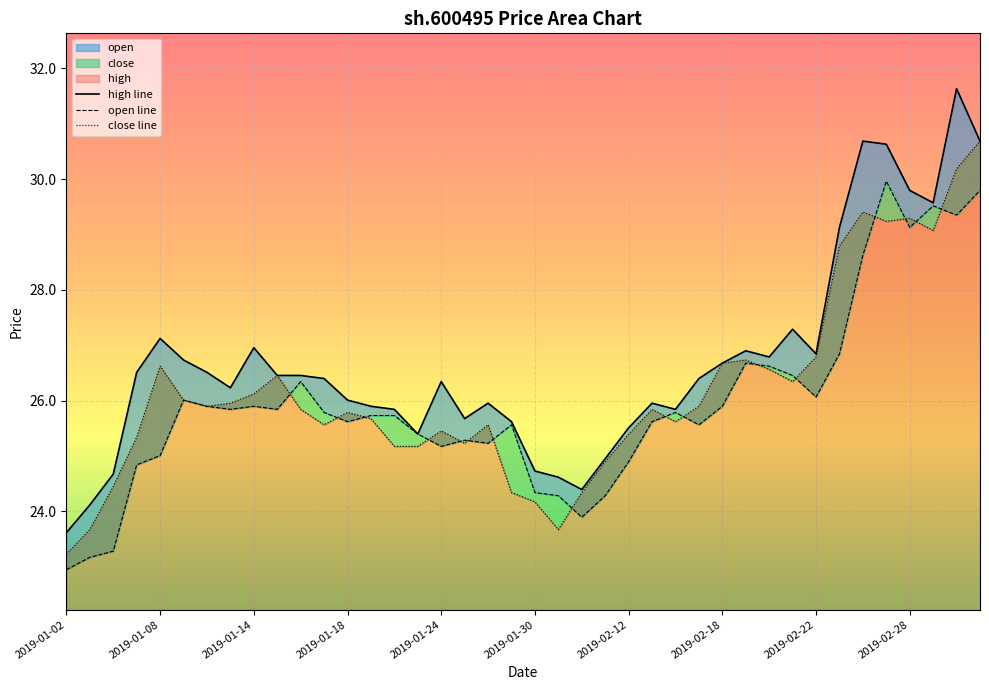

True or false: high and close cross at least once.

False